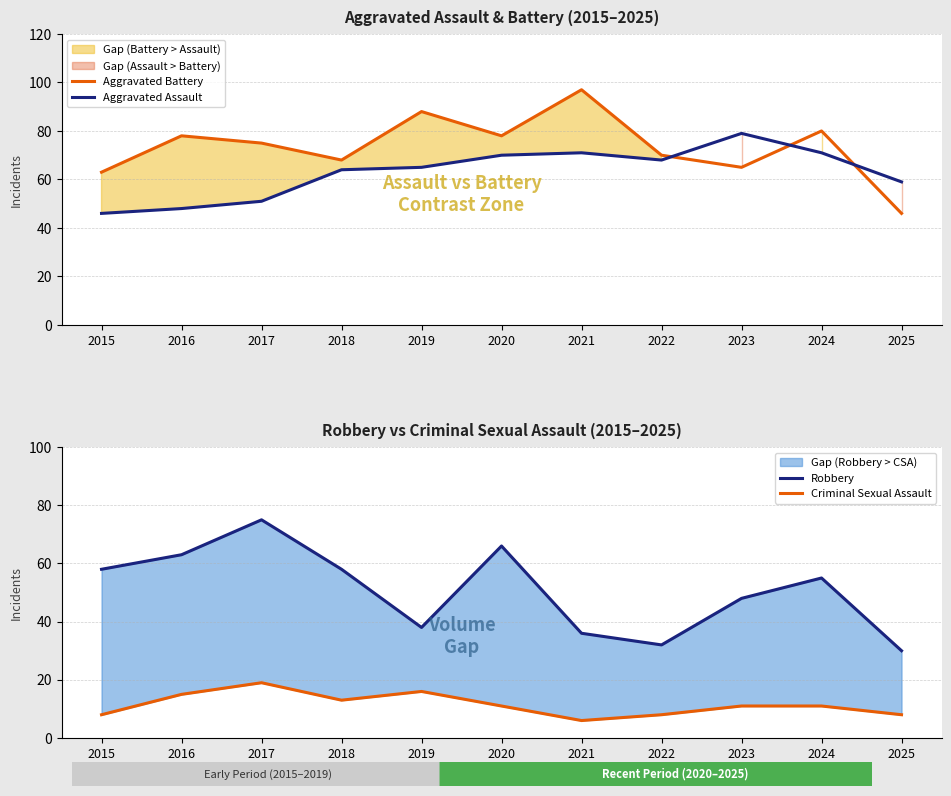

Where do Aggravated Assault and Robbery first cross each other?

2017 and 2018